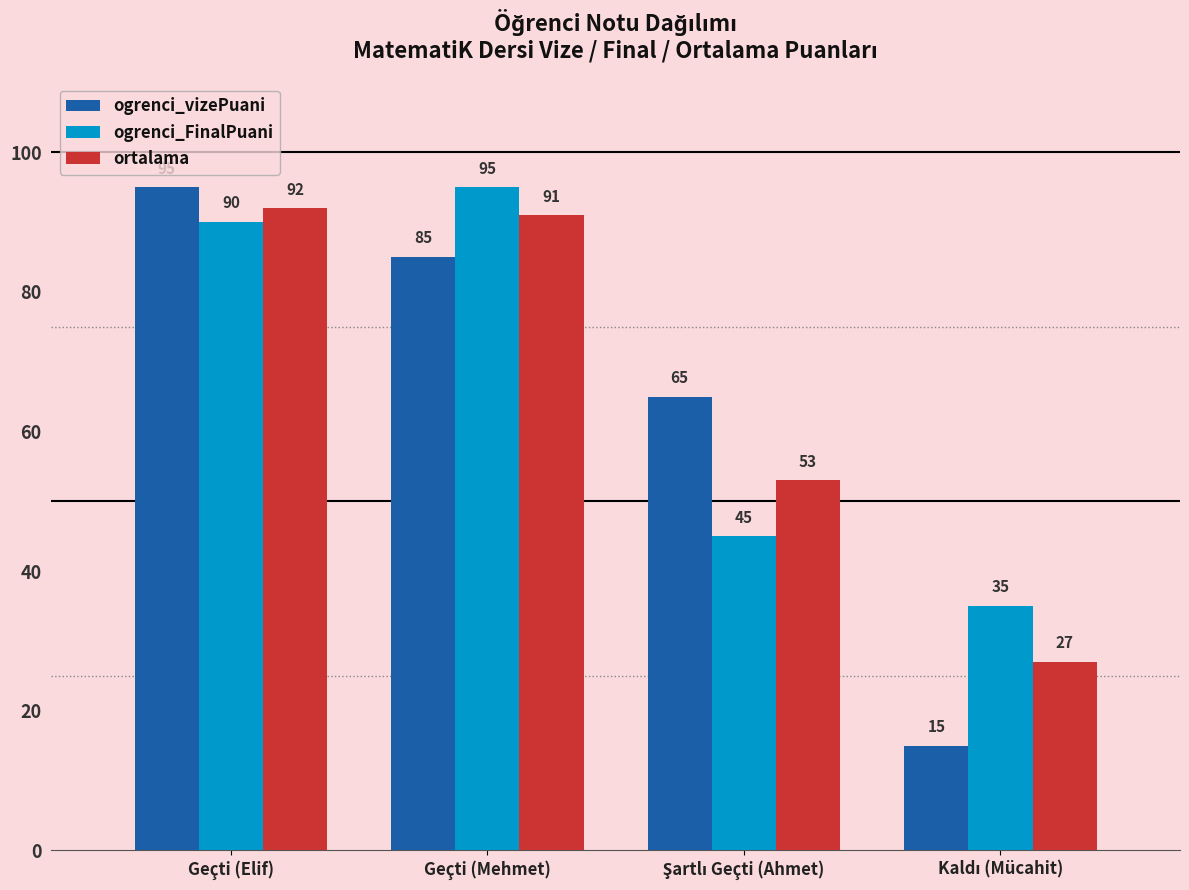

Count the number of categories in the chart.

4